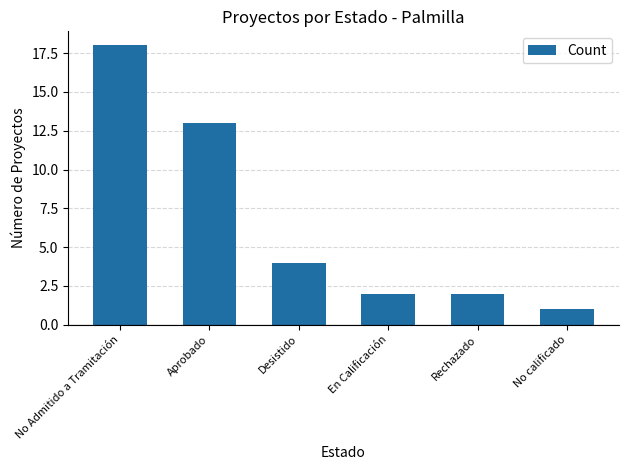

What is the average value?

7